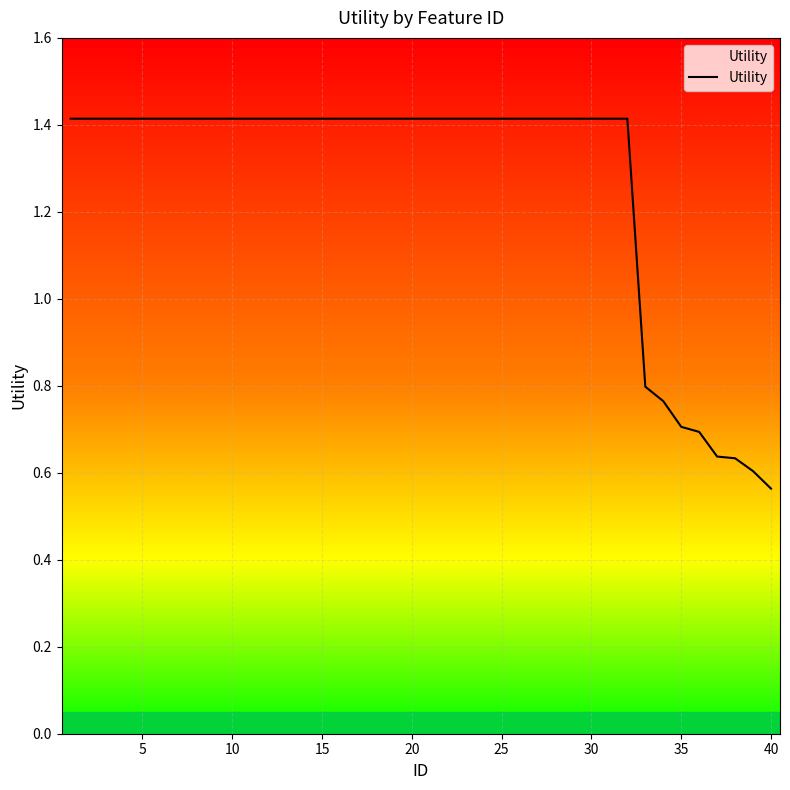

What is the maximum value shown in the chart?

1.4